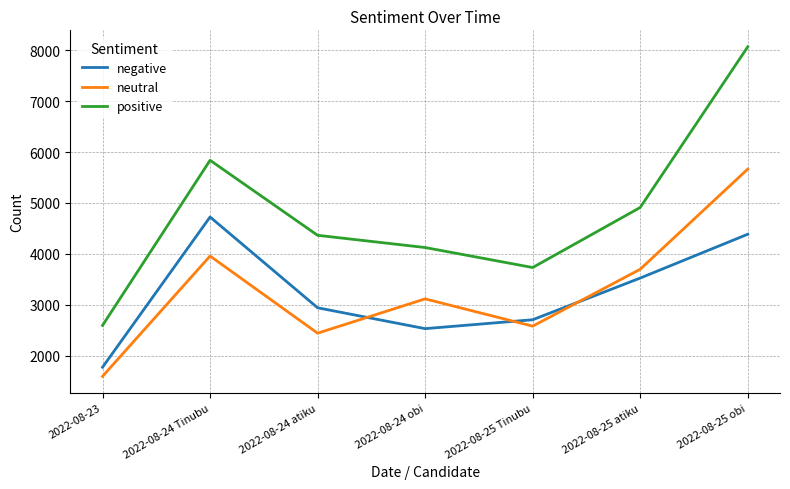

True or false: neutral has a value of 2187 at 2022-08-24 Tinubu.

False